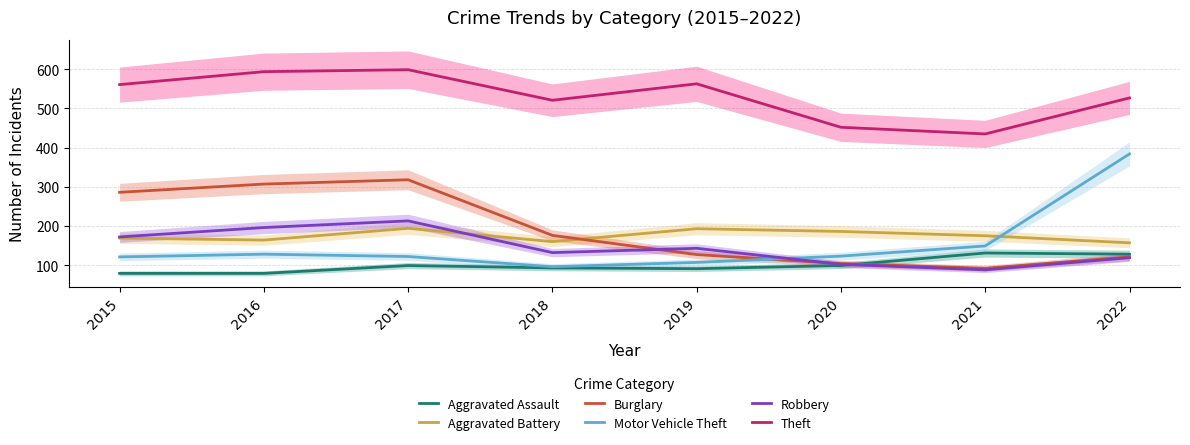

What is the value of the Aggravated Assault point at the 2nd from the left?

79